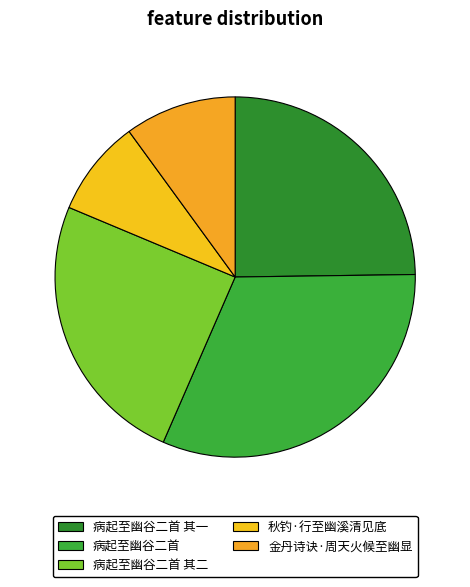

To the nearest percent, what is the difference between the 病起至幽谷二首 其一 and 秋钓·行至幽溪清见底 slice percentages?

16%